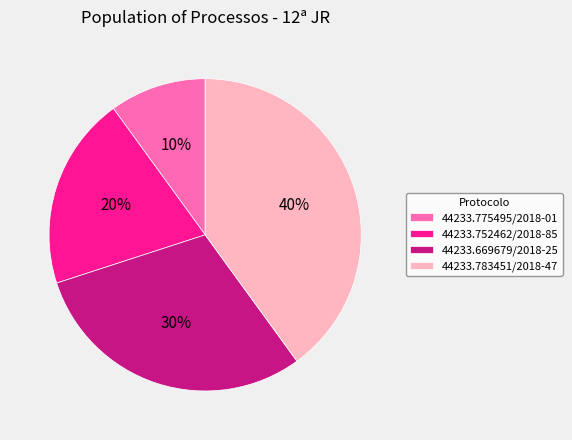

Which has a higher value, 44233.669679/2018-25 or 44233.775495/2018-01?

44233.669679/2018-25